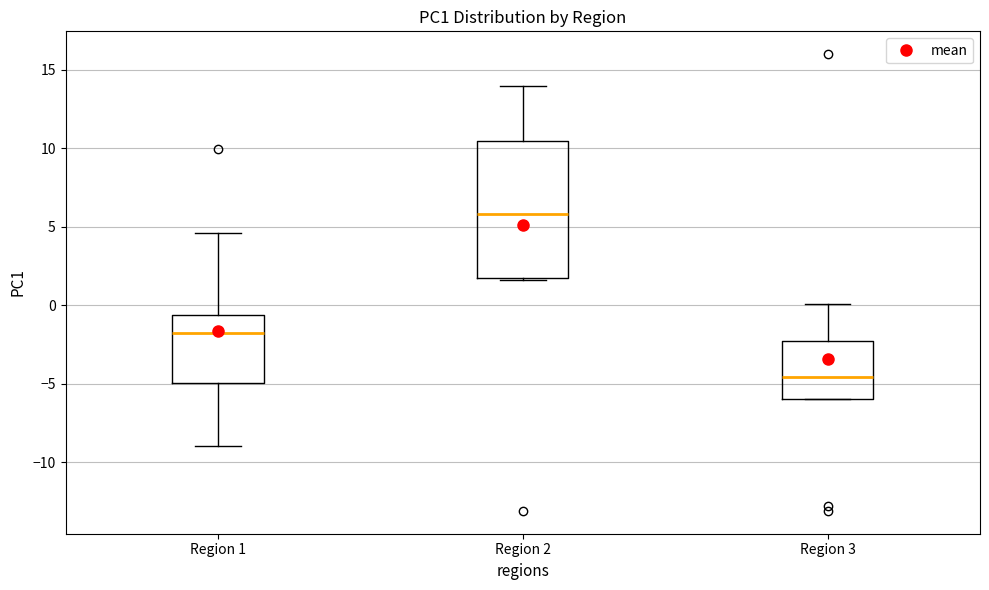

Comparing the boxes themselves (not the whiskers), which one is the tallest?

Region 2